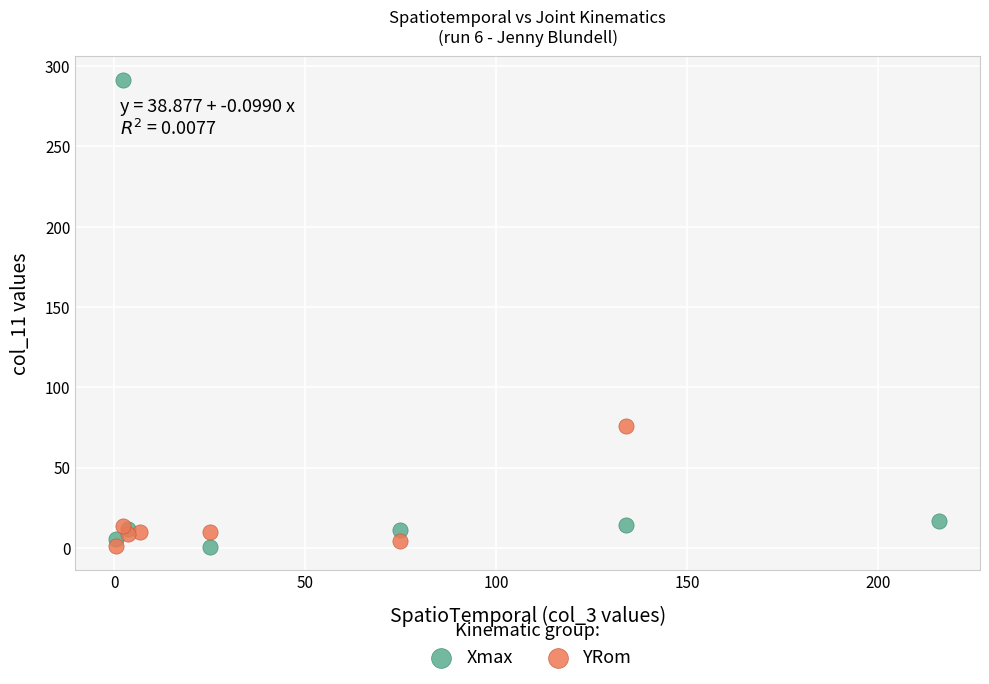

Which series reaches the maximum Y coordinate?

Xmax